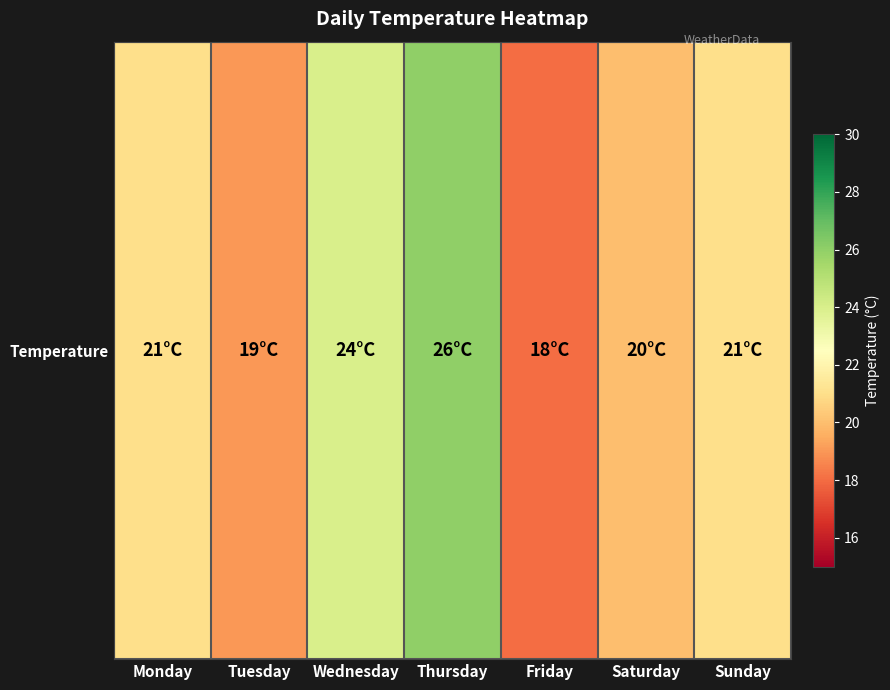

What is the approximate value at Monday?

21